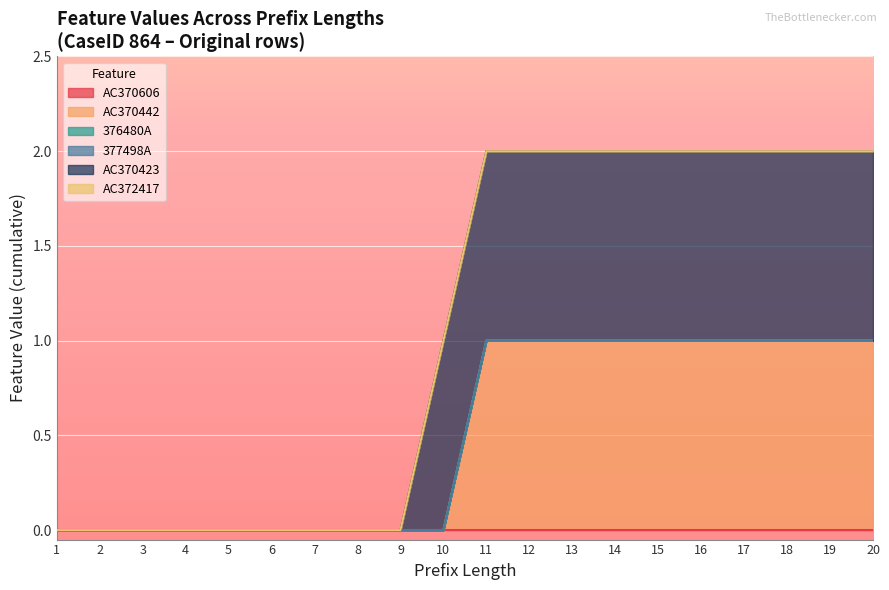

At which label is AC370442 closest to 0?

1